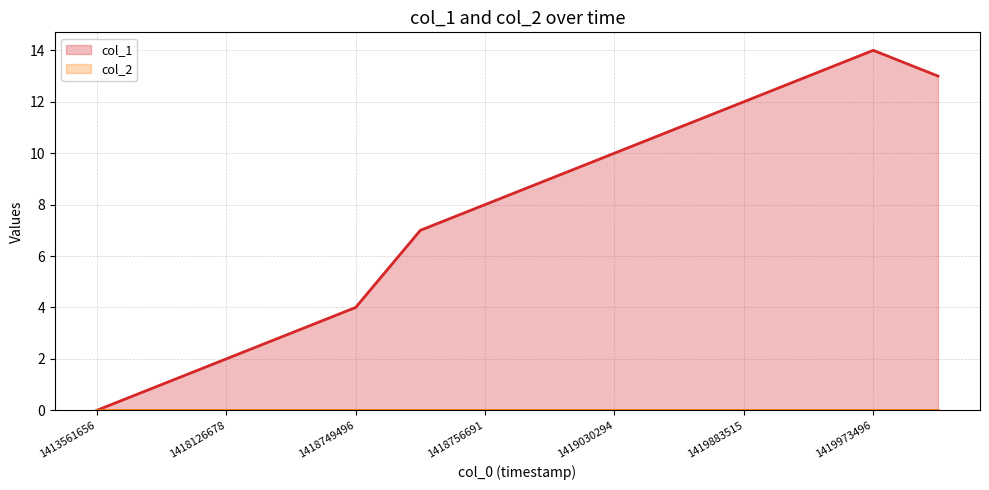

List the series in order of their overall mean, lowest first.

col_2, col_1